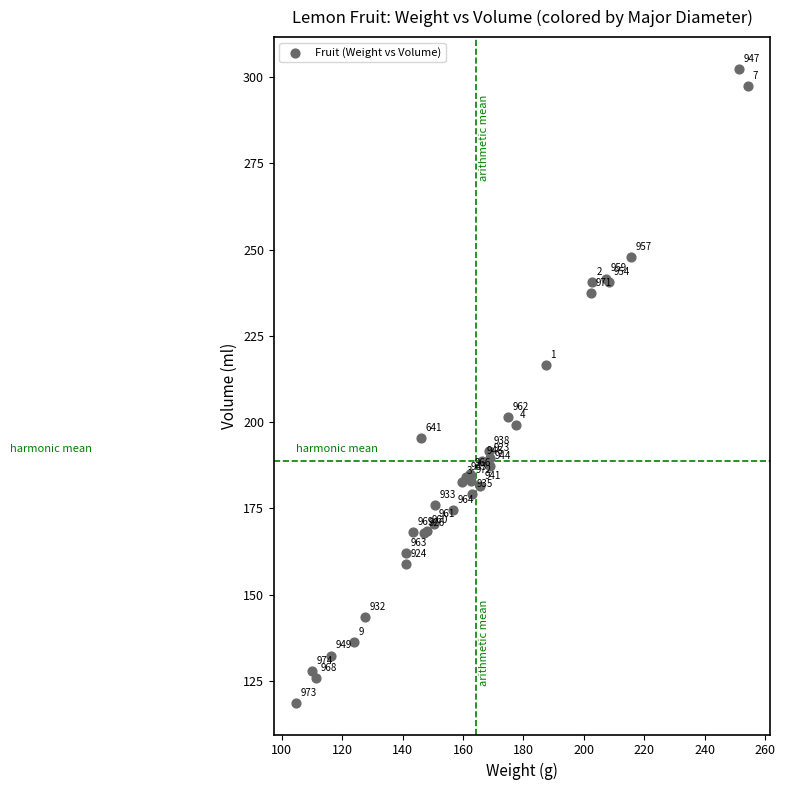

What Y value in the scatter plot is closest to 210?

216.6